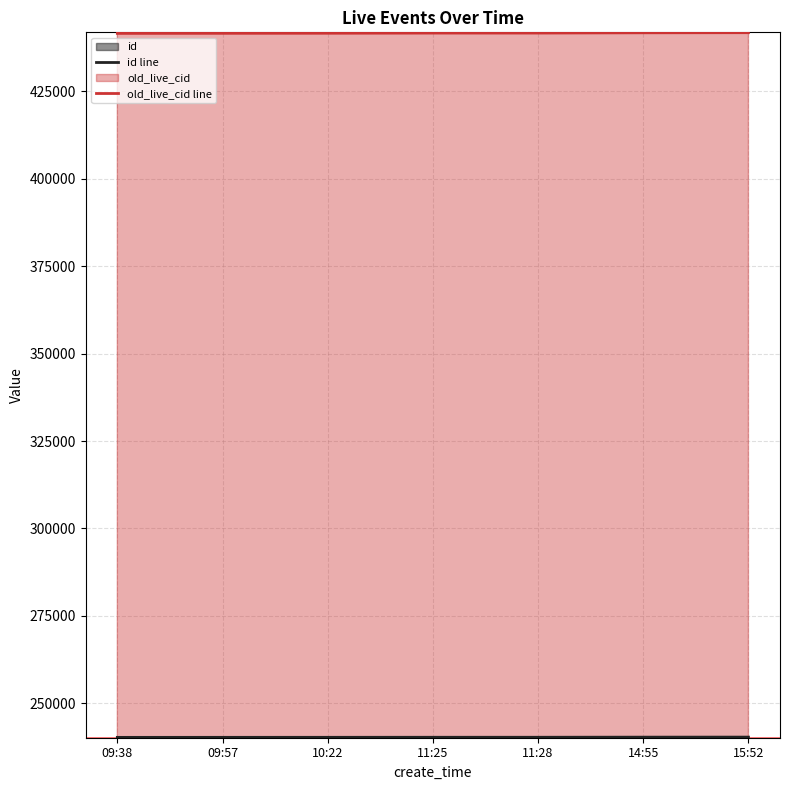

List the series in order of their overall mean, lowest first.

id line, old_live_cid line